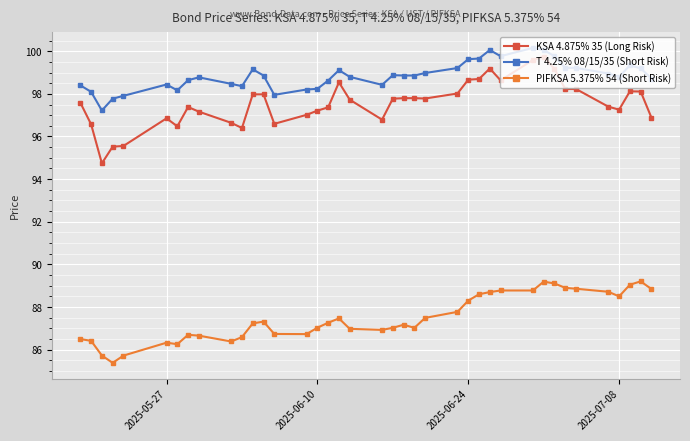

At how many categories does at least one series exceed 92?

39